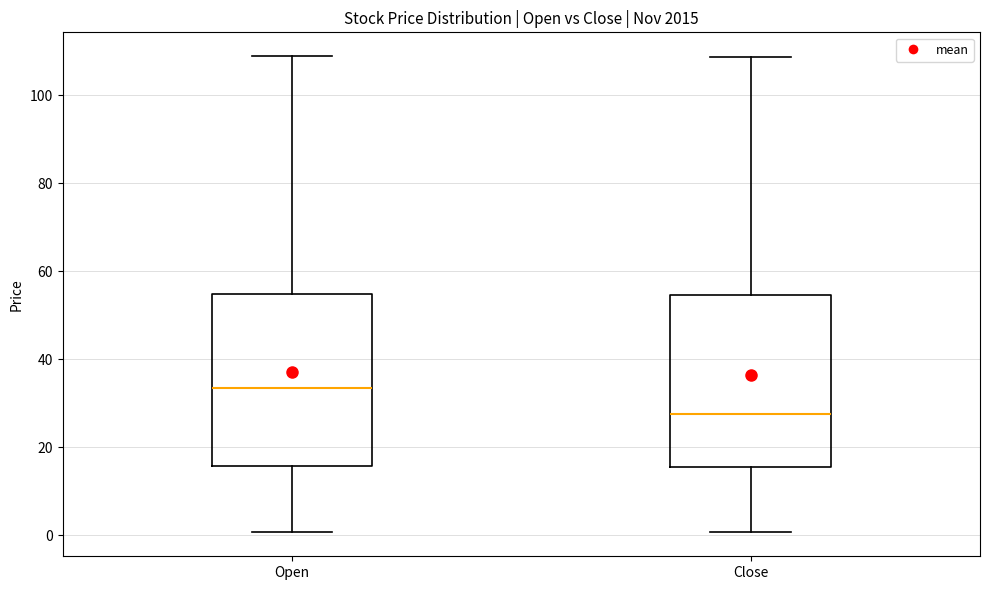

Reading left to right, read every box against the y-axis: the position of its median line, the range the box covers, and the ends of its whiskers. The values are not printed on the chart, so give them approximately, as read against the axis.

Open: median 34, box 16 to 54, whiskers 0 to 108
Close: median 28, box 16 to 54, whiskers 0 to 108